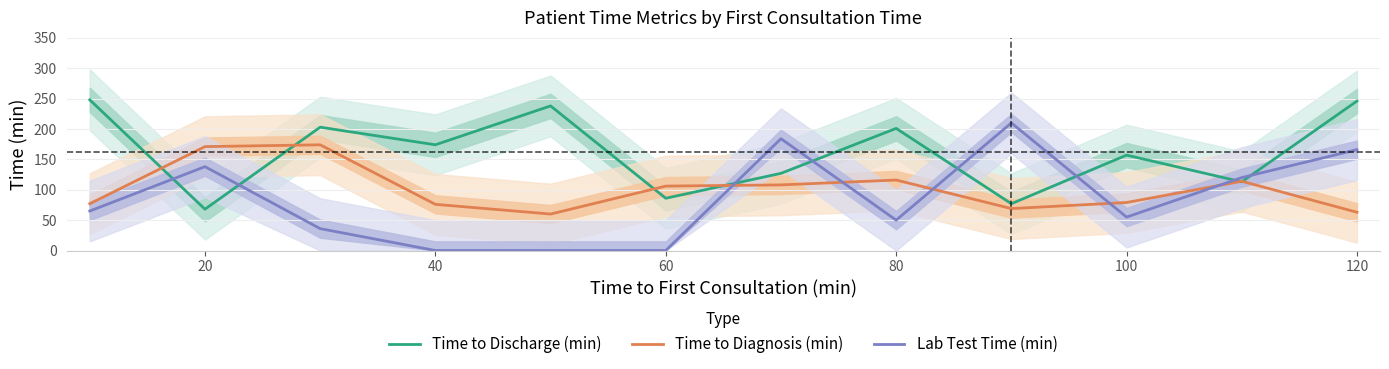

How many lines are shown in the chart?

3